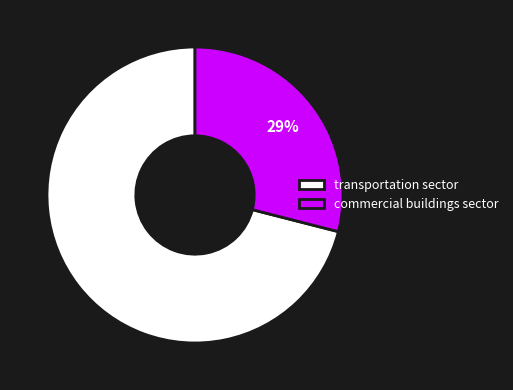

To the nearest percent, what portion does transportation sector represent?

71%